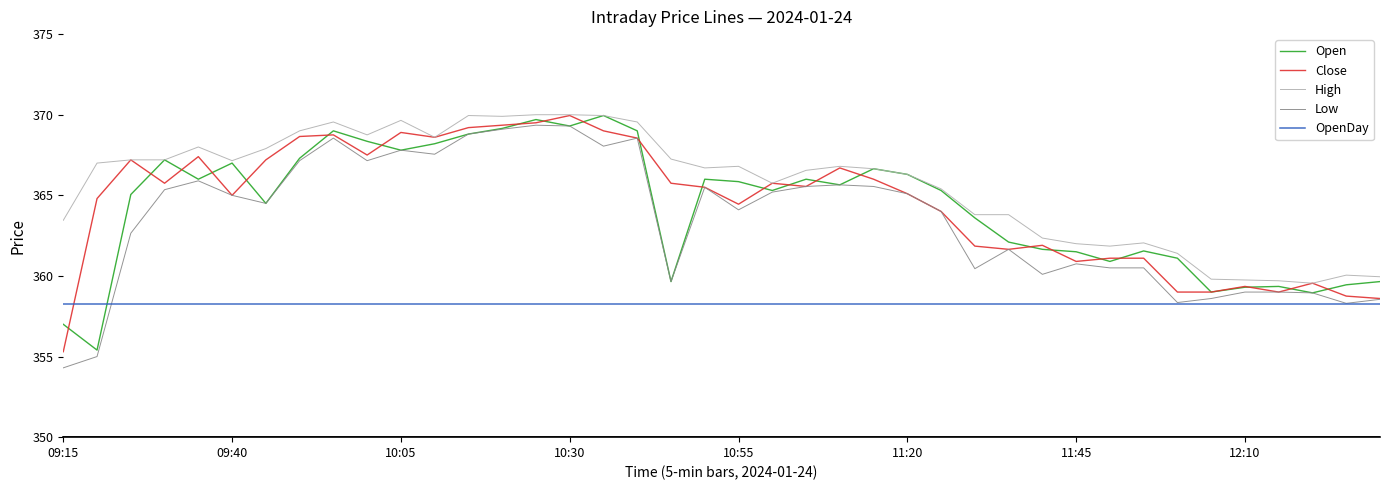

What is the smallest value displayed?

354.3